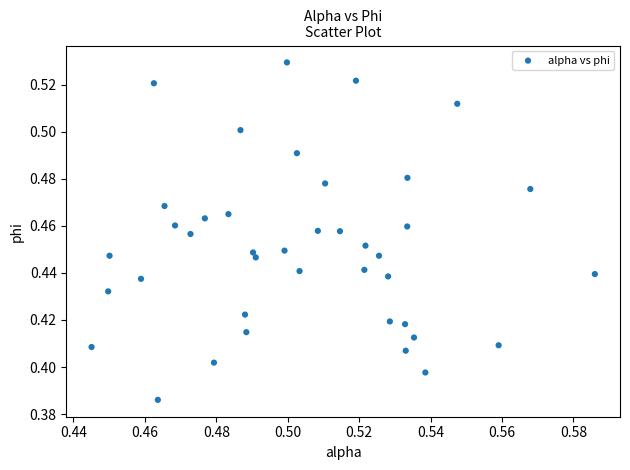

How many data points are displayed?

40